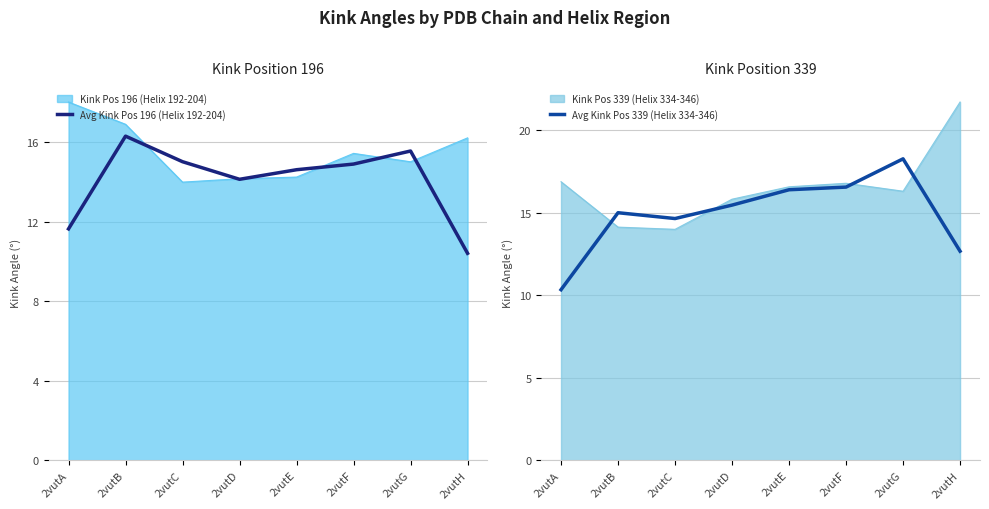

At which label is Avg Kink Pos 339 (Helix 334-346) closest to 14?

2vutC